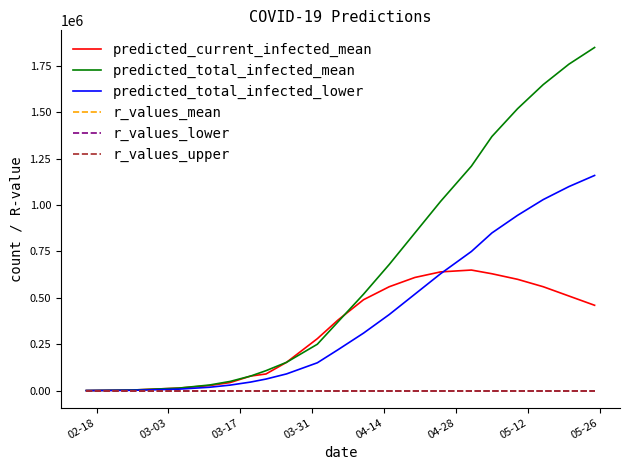

Which series has the largest total across all categories?

predicted_total_infected_mean